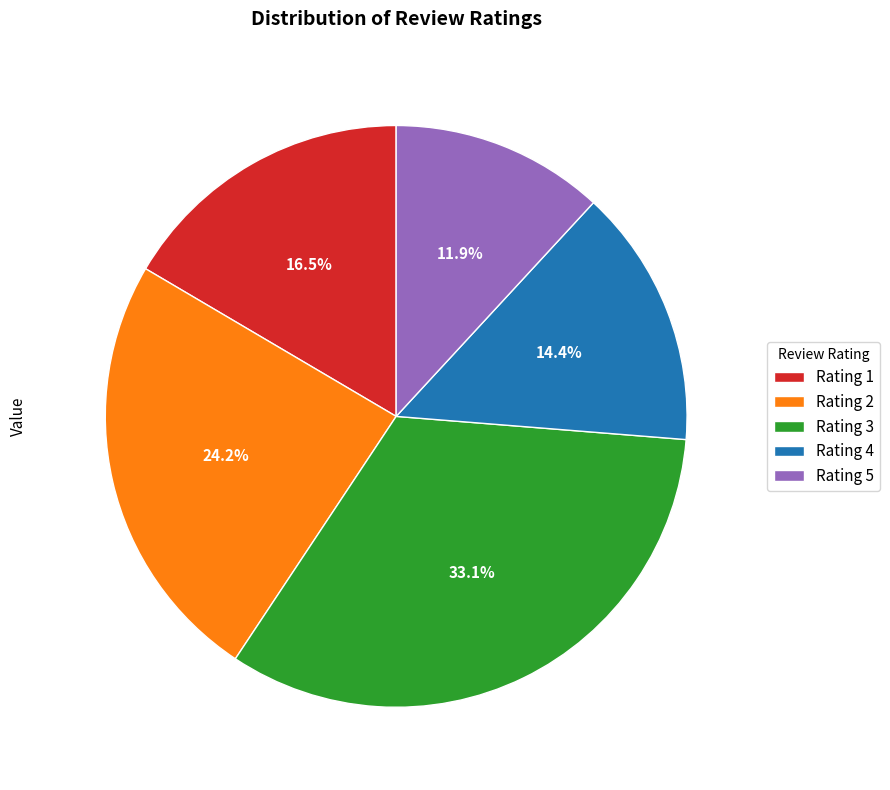

To the nearest percent, what is the average slice percentage?

20%